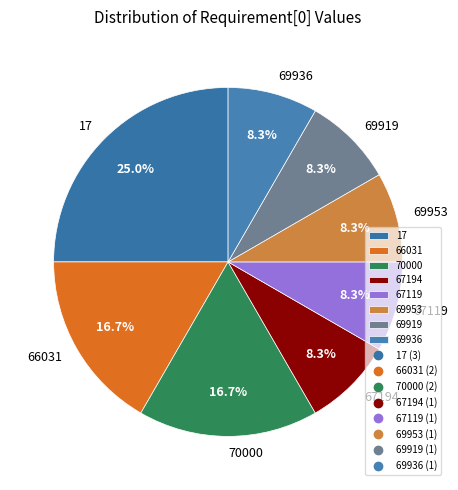

Does 69936 represent more than half of the total?

No